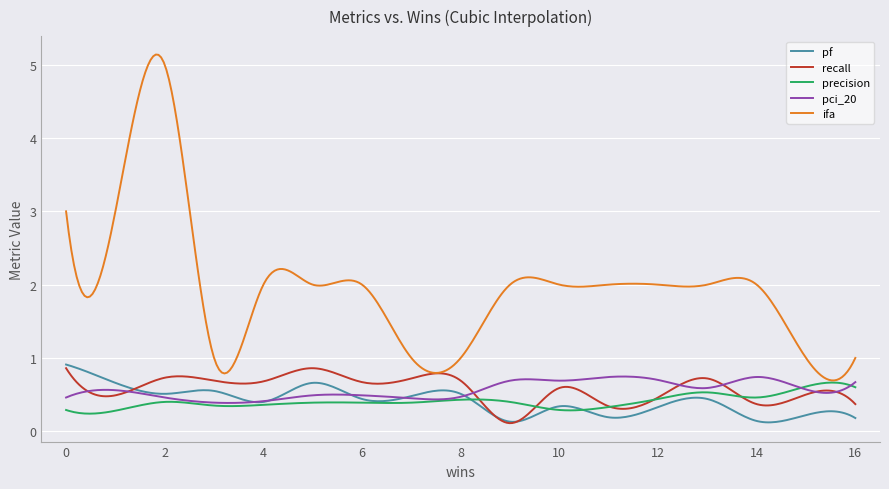

Which series has the widest spread of values?

ifa